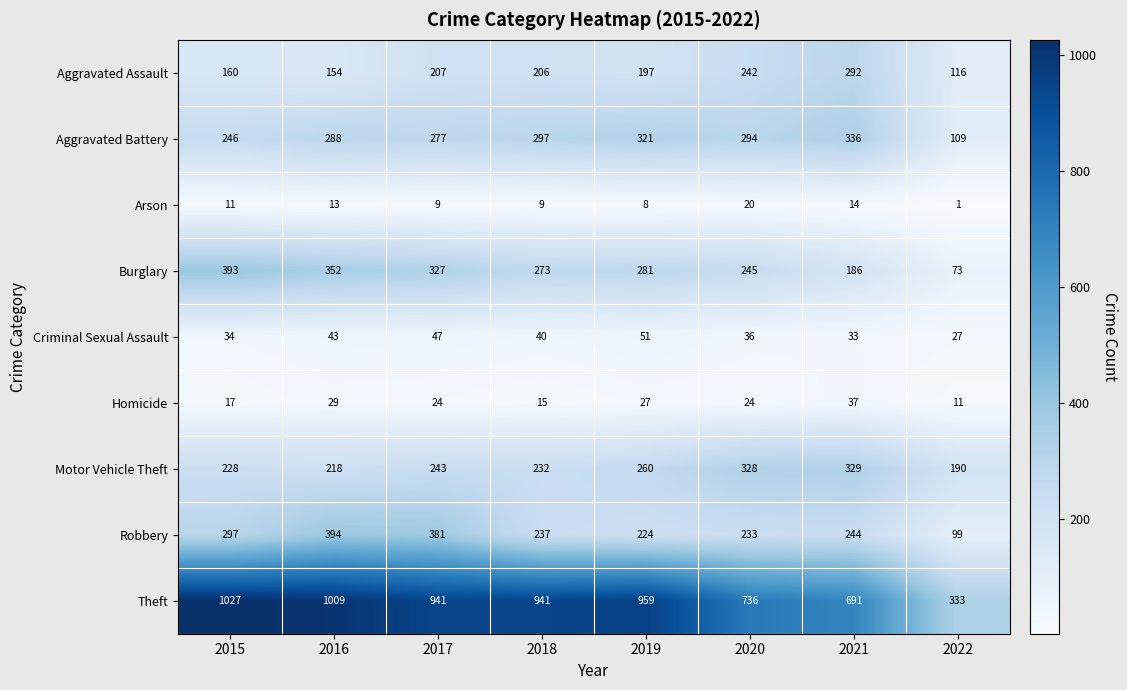

At 2015, list the series in order from smallest to largest.

Arson, Homicide, Criminal Sexual Assault, Aggravated Assault, Motor Vehicle Theft, Aggravated Battery, Robbery, Burglary, Theft